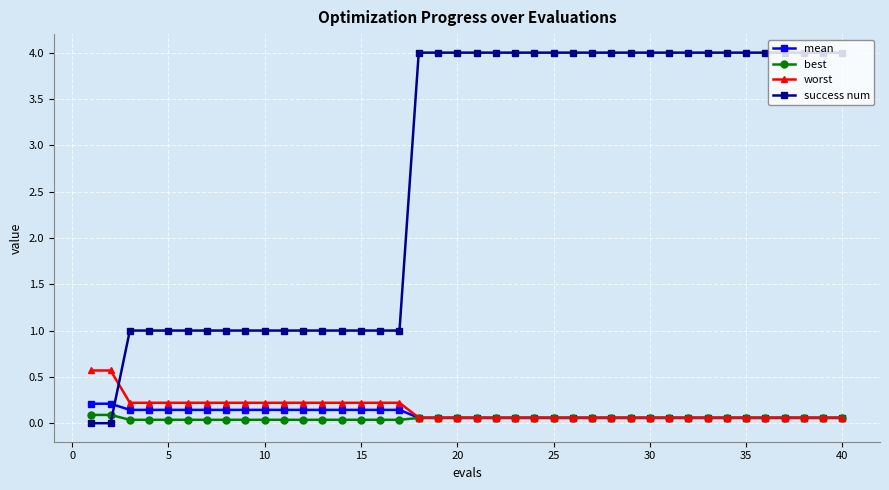

Which series has the largest total across all categories?

success num